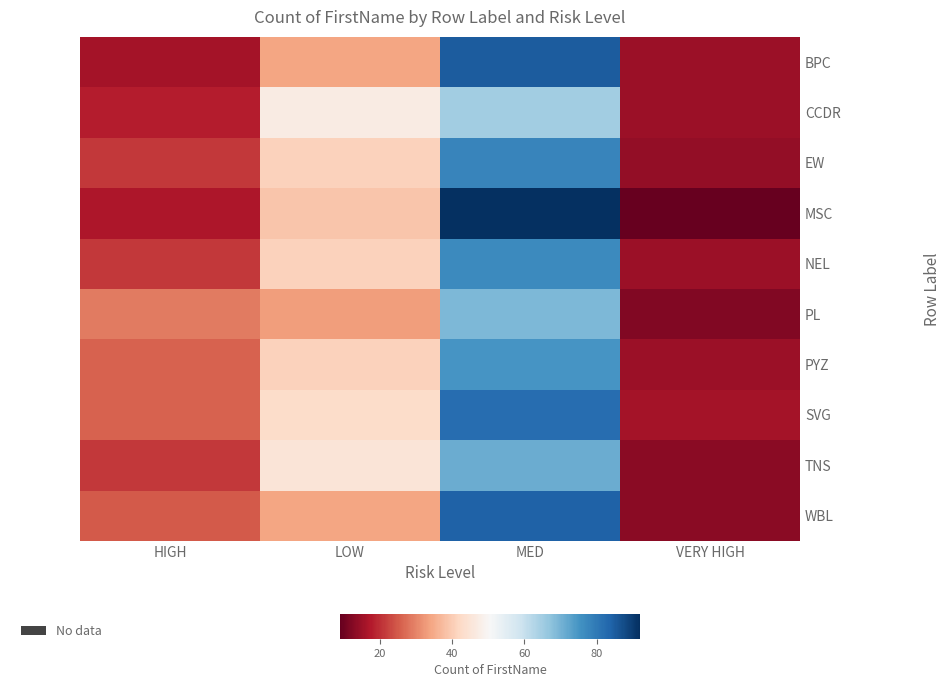

Reading left to right, list all the values displayed in this chart.

BPC: HIGH=16	LOW=34	MED=85	VERY HIGH=15
CCDR: HIGH=18	LOW=47	MED=65	VERY HIGH=15
EW: HIGH=21	LOW=41	MED=78	VERY HIGH=14
MSC: HIGH=17	LOW=39	MED=92	VERY HIGH=9
NEL: HIGH=21	LOW=41	MED=77	VERY HIGH=15
PL: HIGH=29	LOW=33	MED=69	VERY HIGH=12
PYZ: HIGH=26	LOW=41	MED=75	VERY HIGH=15
SVG: HIGH=26	LOW=43	MED=82	VERY HIGH=16
TNS: HIGH=21	LOW=45	MED=71	VERY HIGH=13
WBL: HIGH=25	LOW=34	MED=84	VERY HIGH=13